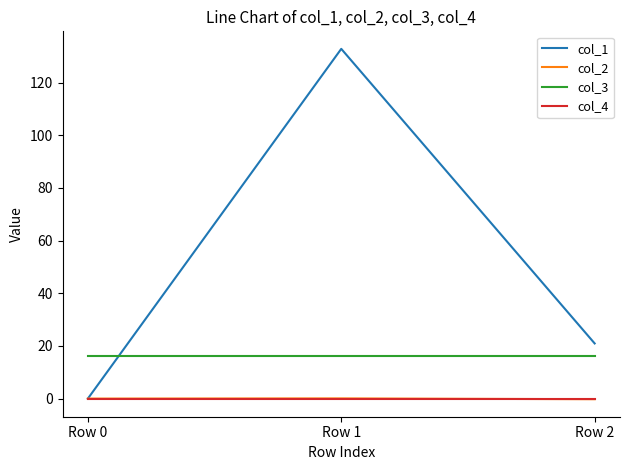

Which series has the largest total across all categories?

col_1